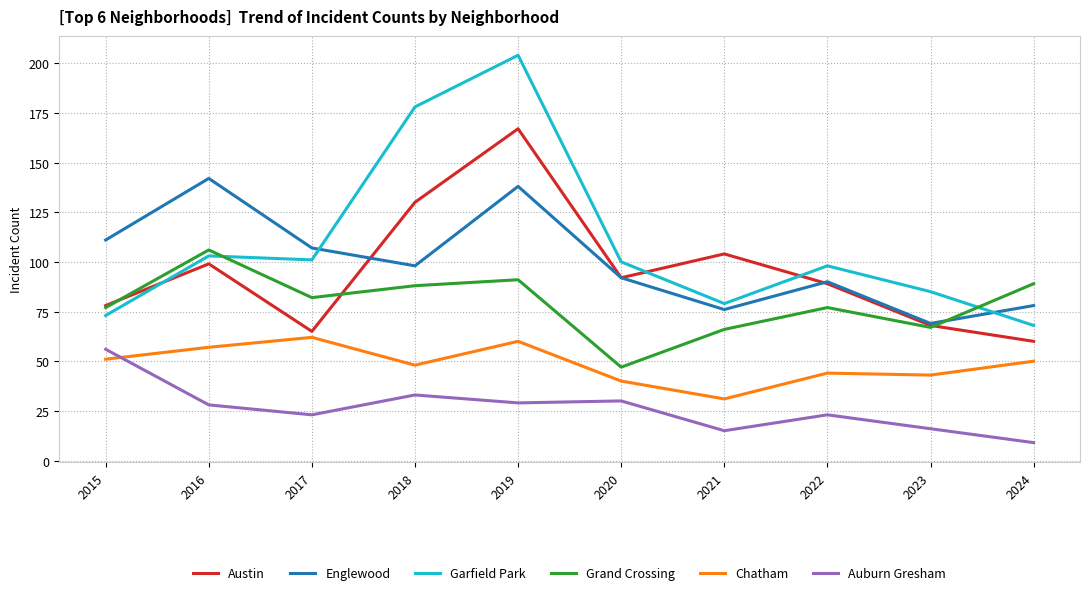

What is the greatest value displayed?

204